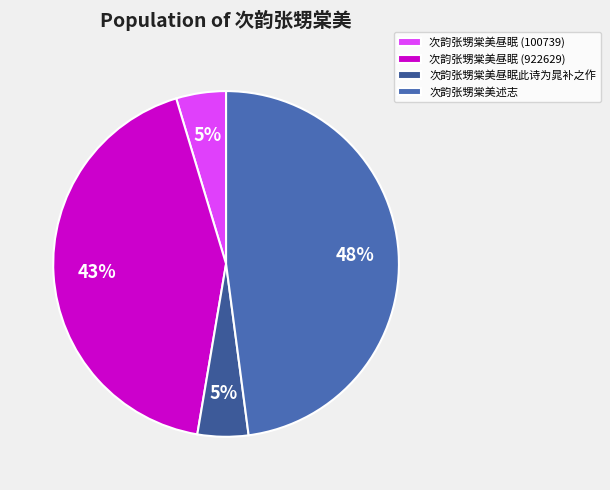

Does 次韵张甥棠美昼眠 (922629) account for over 50% of the chart?

No